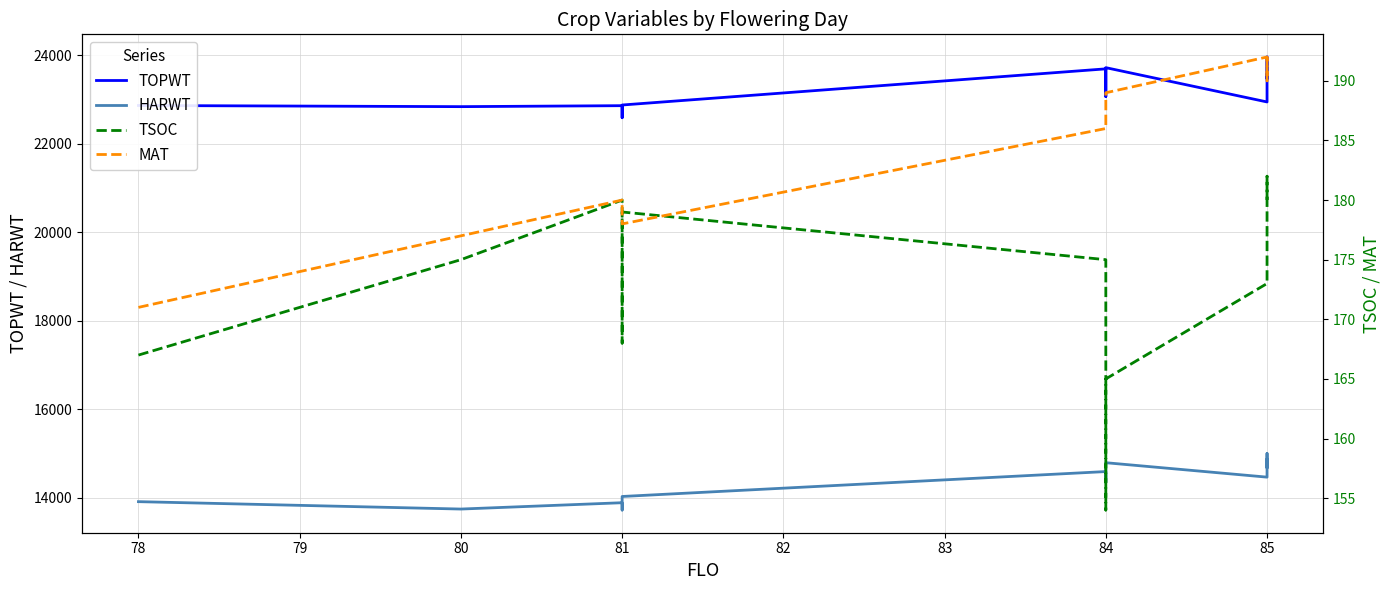

True or false: HARWT and TSOC cross at least once.

False